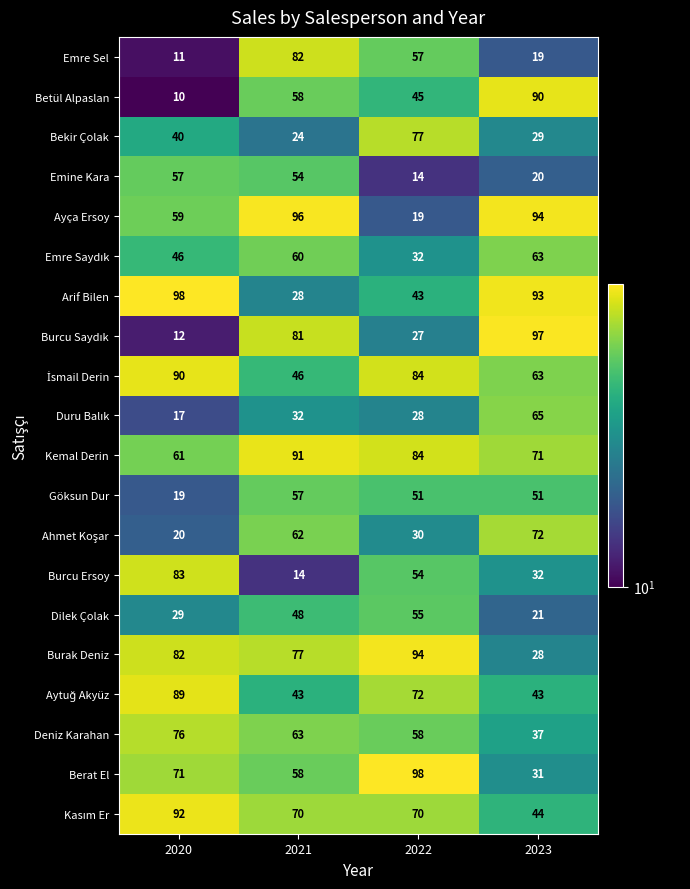

What is the difference between the highest and lowest values at 2022?

84